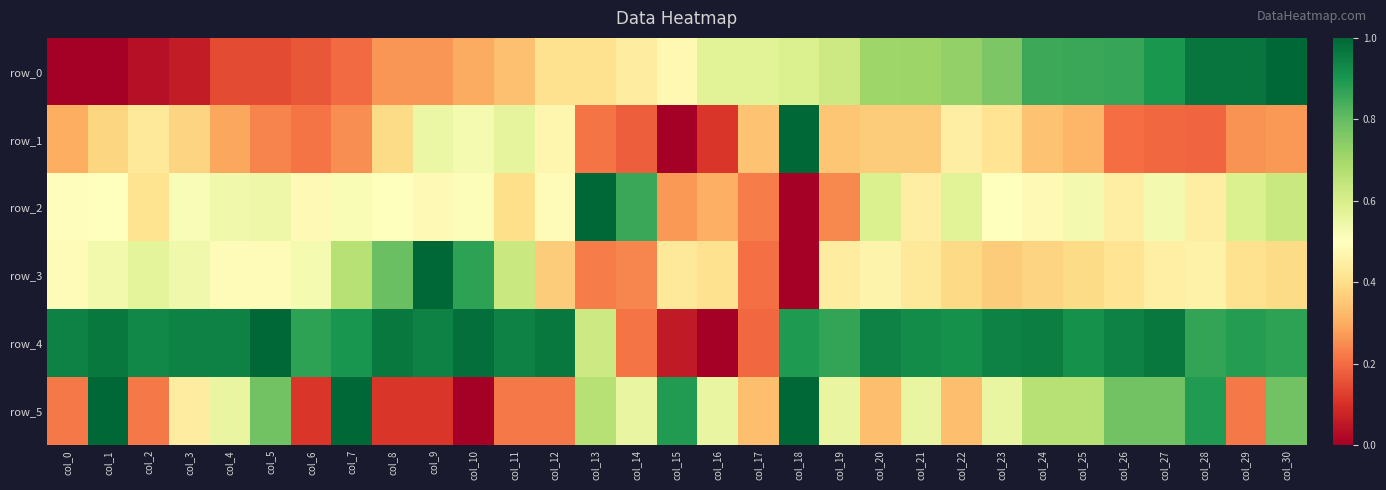

Reading left to right, list all the values displayed in this chart.

row_0: 0.0	0.0	0.0	0.1	0.1	0.1	0.2	0.2	0.3	0.3	0.3	0.3	0.4	0.4	0.4	0.5	0.6	0.6	0.6	0.6	0.7	0.7	0.7	0.8	0.9	0.9	0.9	0.9	1.0	1.0	1.0
row_1: 0.3	0.4	0.4	0.4	0.3	0.2	0.2	0.3	0.4	0.5	0.5	0.6	0.5	0.2	0.2	0.0	0.1	0.3	1.0	0.3	0.4	0.4	0.4	0.4	0.3	0.3	0.2	0.2	0.2	0.3	0.3
row_2: 0.5	0.5	0.4	0.5	0.5	0.5	0.5	0.5	0.5	0.5	0.5	0.4	0.5	1.0	0.9	0.3	0.3	0.2	0.0	0.2	0.6	0.4	0.6	0.5	0.5	0.5	0.4	0.5	0.4	0.6	0.6
row_3: 0.5	0.5	0.6	0.5	0.5	0.5	0.5	0.7	0.8	1.0	0.9	0.6	0.4	0.2	0.2	0.4	0.4	0.2	0.0	0.4	0.5	0.4	0.4	0.4	0.4	0.4	0.4	0.5	0.5	0.4	0.4
row_4: 0.9	1.0	0.9	0.9	0.9	1.0	0.9	0.9	1.0	0.9	1.0	0.9	1.0	0.6	0.2	0.1	0.0	0.2	0.9	0.9	0.9	0.9	0.9	0.9	1.0	0.9	0.9	1.0	0.9	0.9	0.9
row_5: 0.2	1.0	0.2	0.4	0.6	0.8	0.1	1.0	0.1	0.1	0.0	0.2	0.2	0.7	0.6	0.9	0.6	0.3	1.0	0.6	0.3	0.6	0.3	0.6	0.7	0.7	0.8	0.8	0.9	0.2	0.8